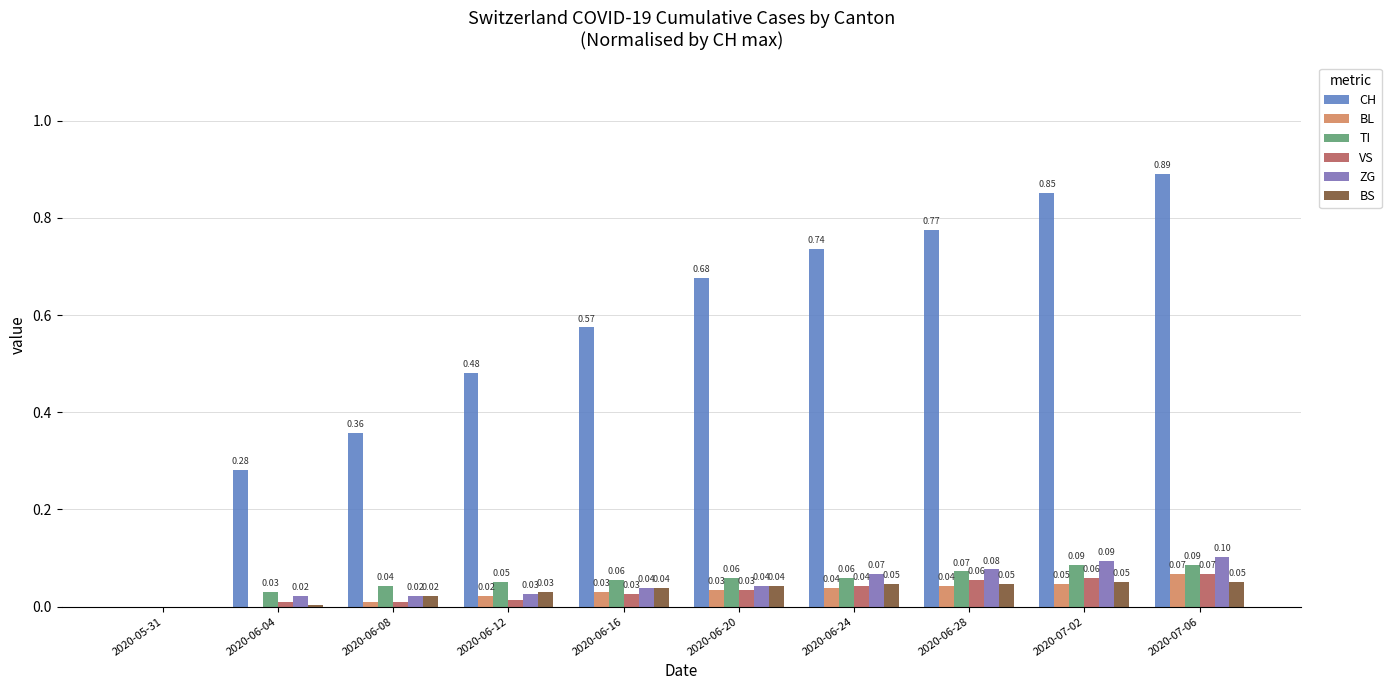

Where is VS nearest to the value 0?

2020-05-31